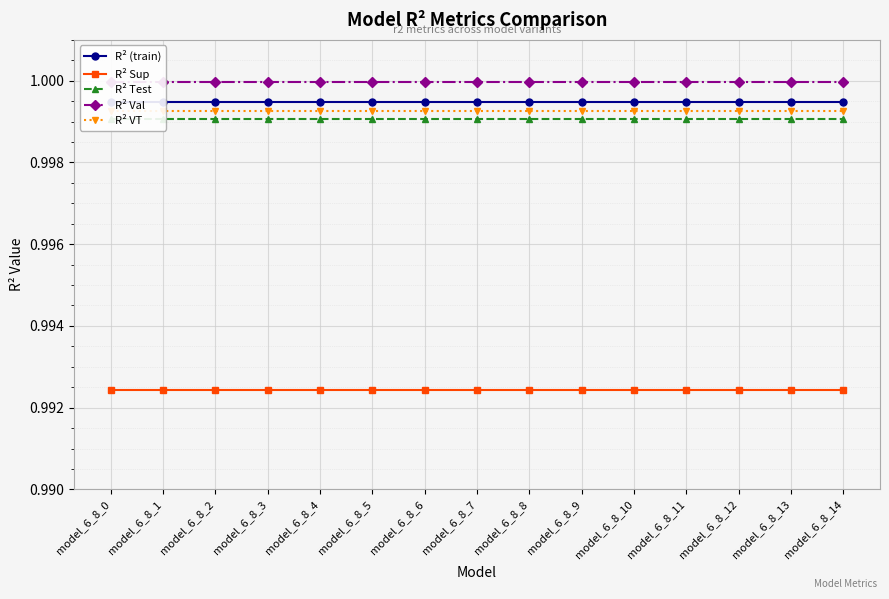

What are all the series names shown in the legend?

R² (train), R² Sup, R² Test, R² Val, R² VT